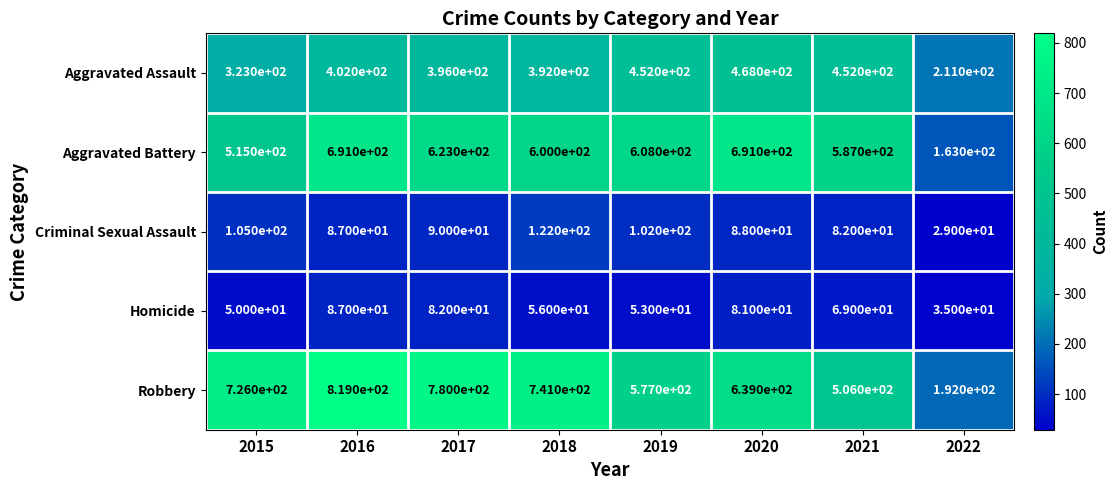

What is the difference between the highest and lowest values at 2021?

518